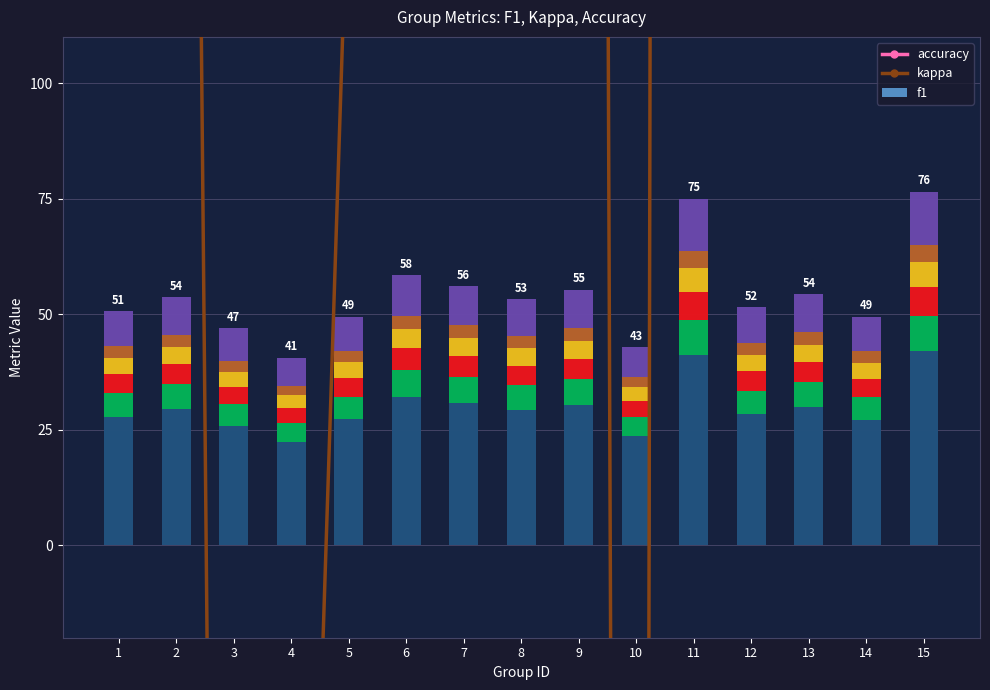

Which series has the largest range (max minus min)?

kappa